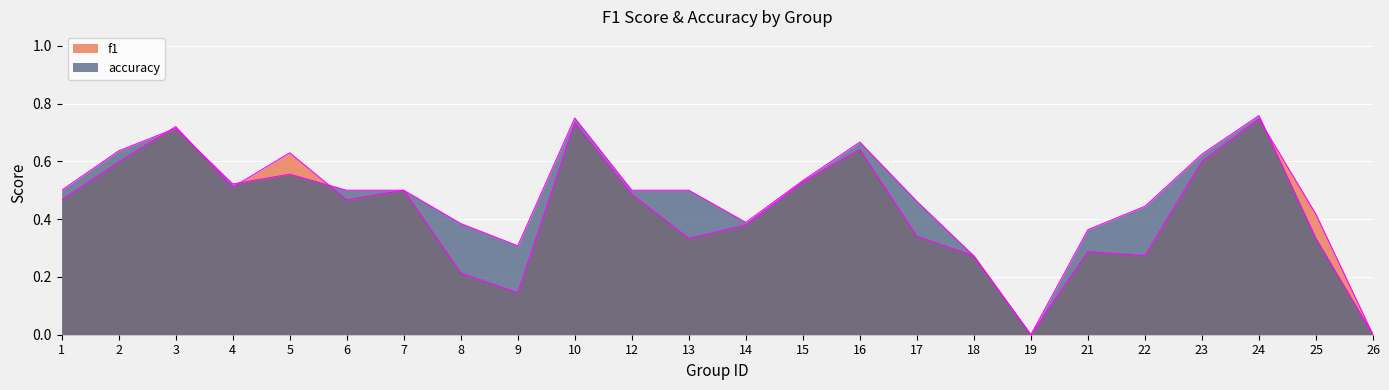

At which label does f1 reach its peak?

24